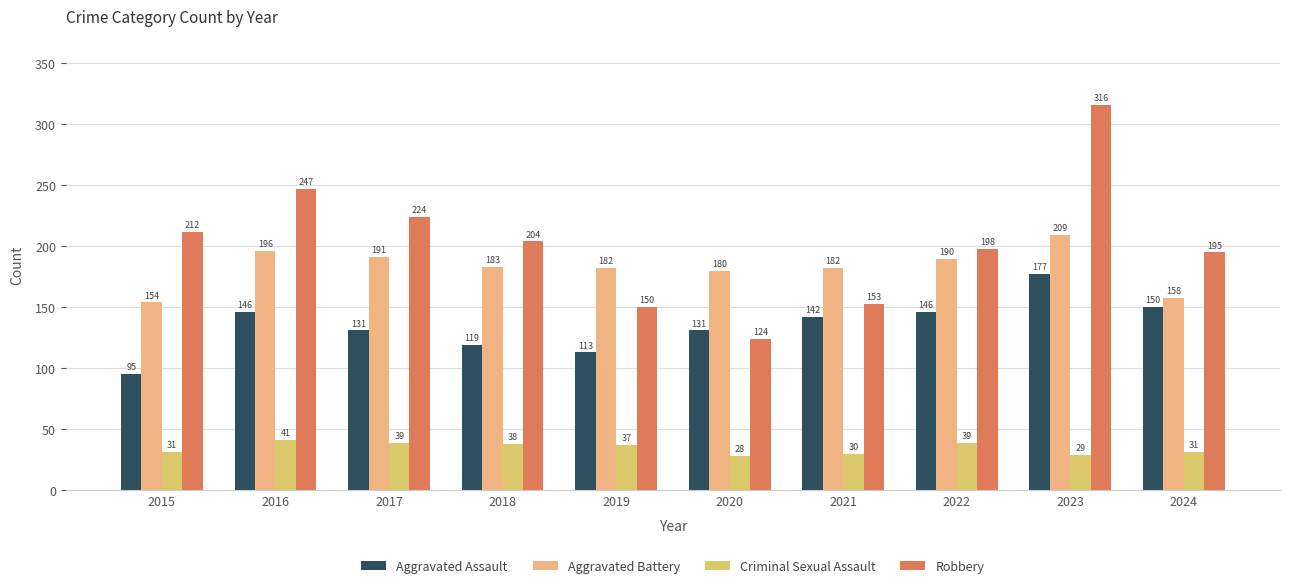

Reading left to right, what are all the values shown in this chart?

Aggravated Assault: 2015=95	2016=146	2017=131	2018=119	2019=113	2020=131	2021=142	2022=146	2023=177	2024=150
Aggravated Battery: 2015=154	2016=196	2017=191	2018=183	2019=182	2020=180	2021=182	2022=190	2023=209	2024=158
Criminal Sexual Assault: 2015=31	2016=41	2017=39	2018=38	2019=37	2020=28	2021=30	2022=39	2023=29	2024=31
Robbery: 2015=212	2016=247	2017=224	2018=204	2019=150	2020=124	2021=153	2022=198	2023=316	2024=195